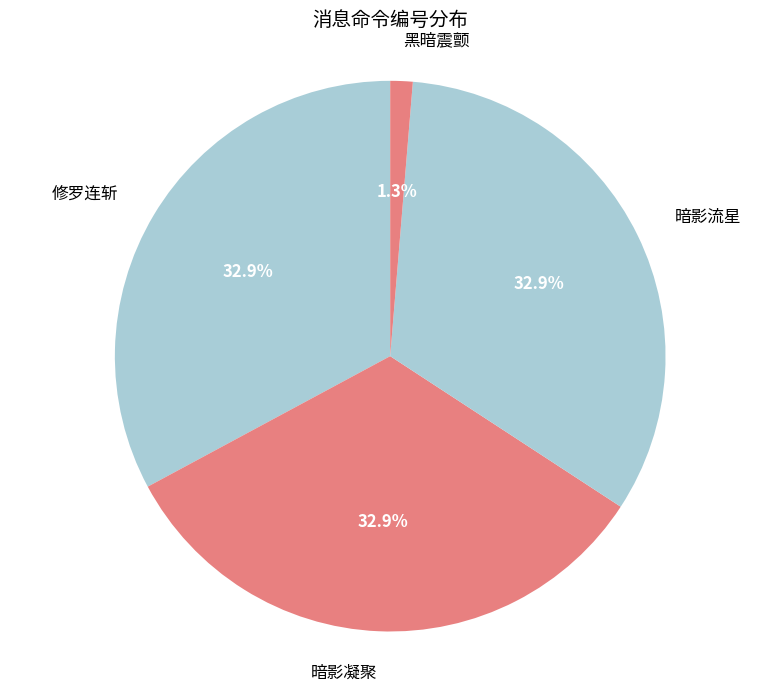

True or false: 修罗连斩 accounts for 33% of the total.

True